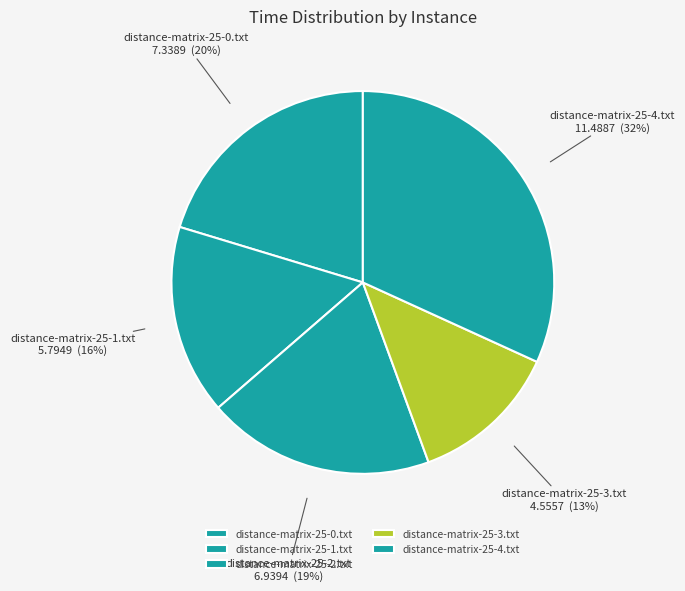

Is the sum of distance-matrix-25-4.txt and distance-matrix-25-2.txt greater than half?

Yes